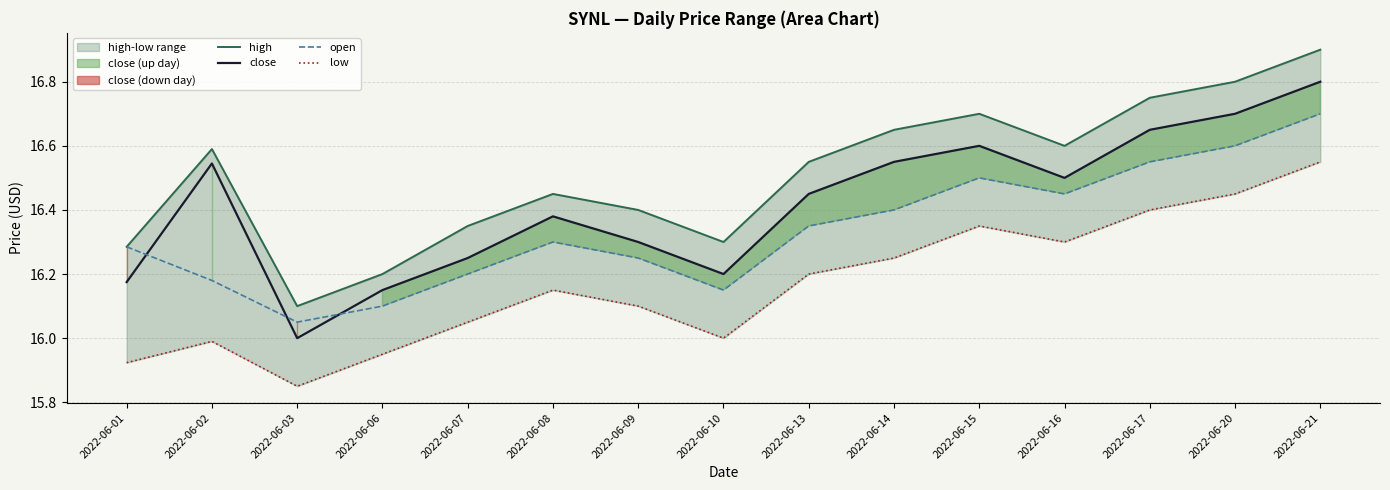

What is the maximum value shown in the chart?

16.9